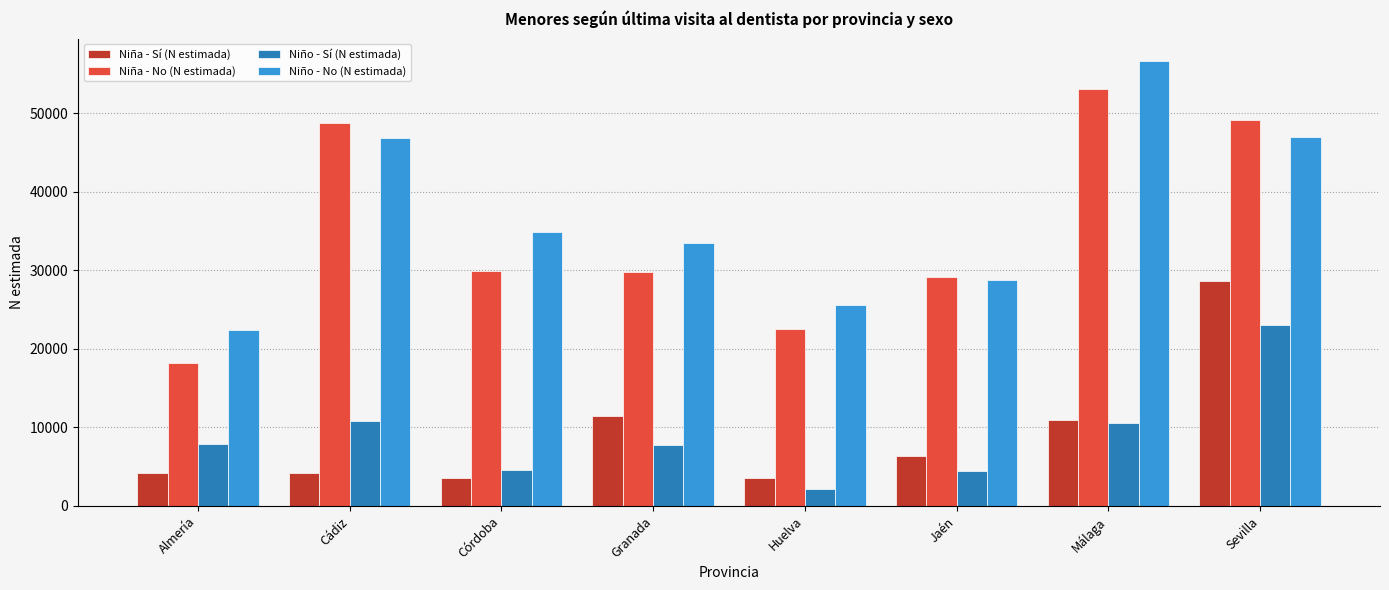

How many groups of bars are there?

8